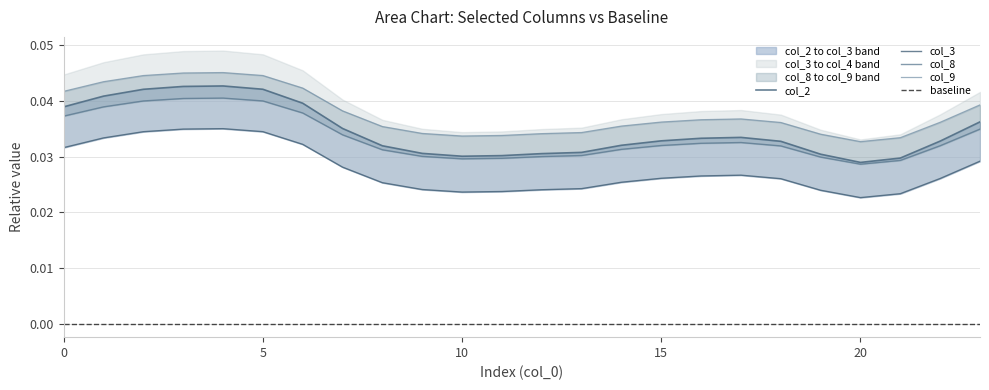

At which category is the sum across all series the highest?

4